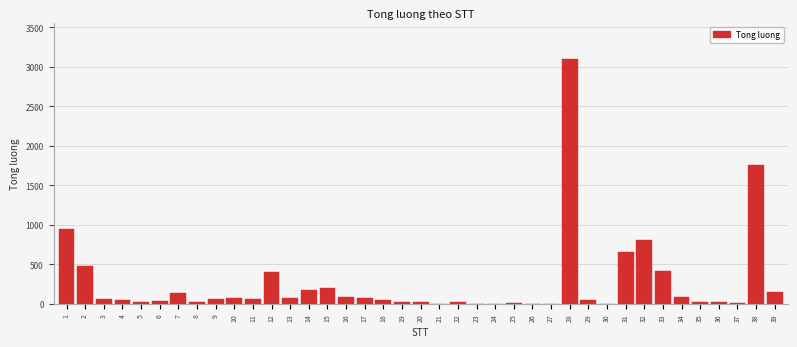

What is the maximum value shown in the chart?

3093